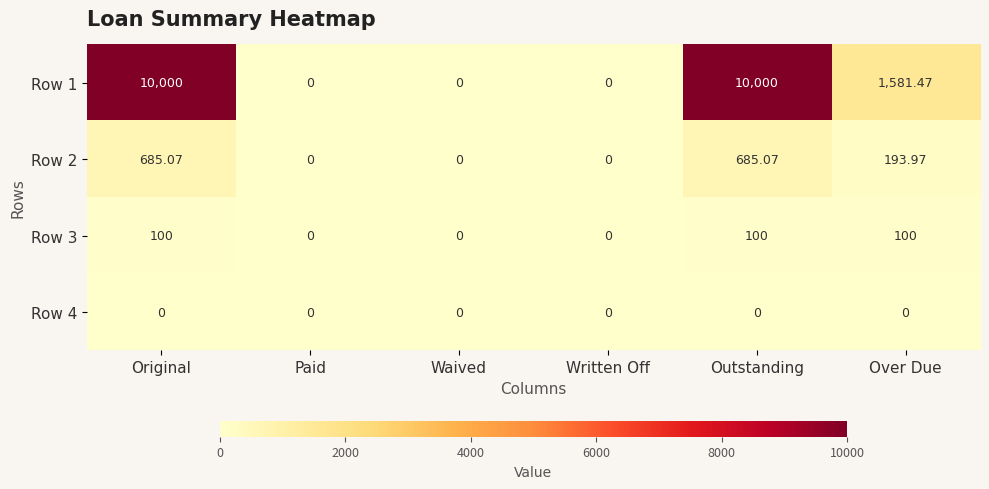

Which series has the largest total across all categories?

Row 1